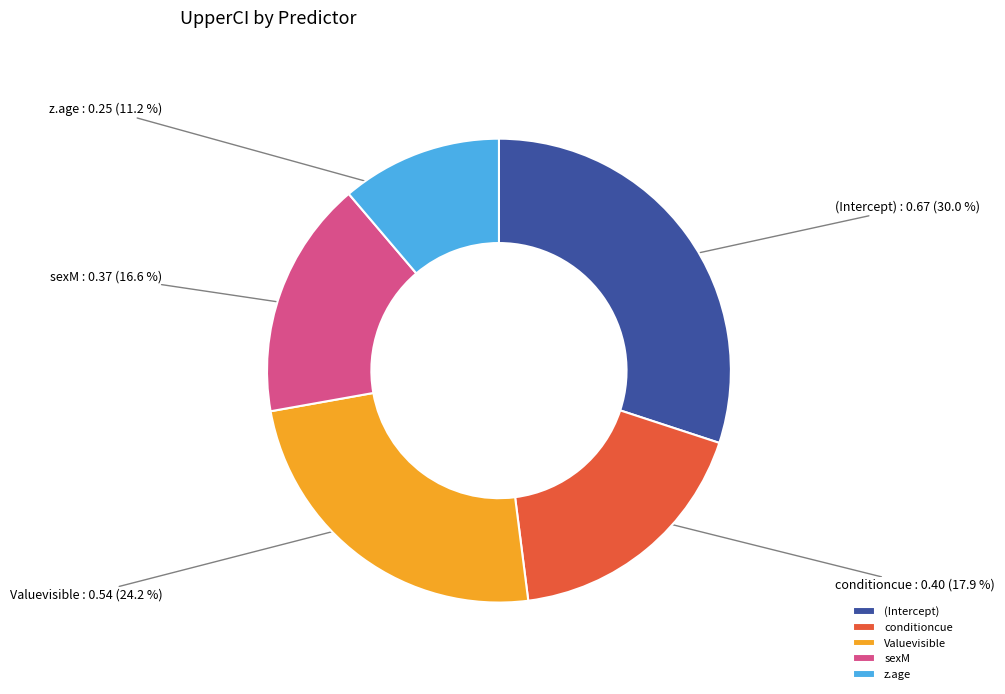

Between sexM and Valuevisible, which is larger?

Valuevisible